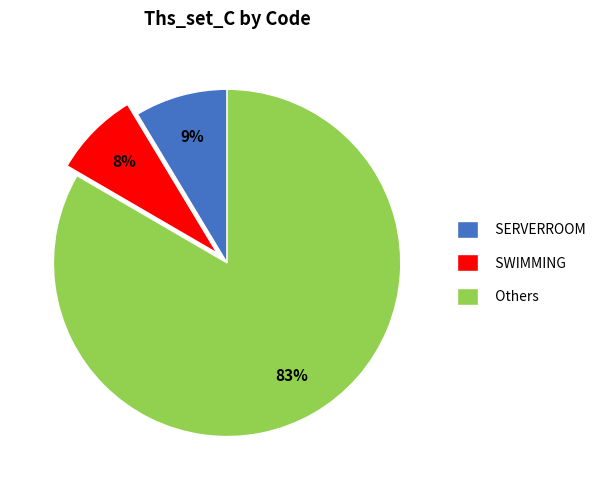

Do SERVERROOM and SWIMMING together represent more than half of the pie?

No